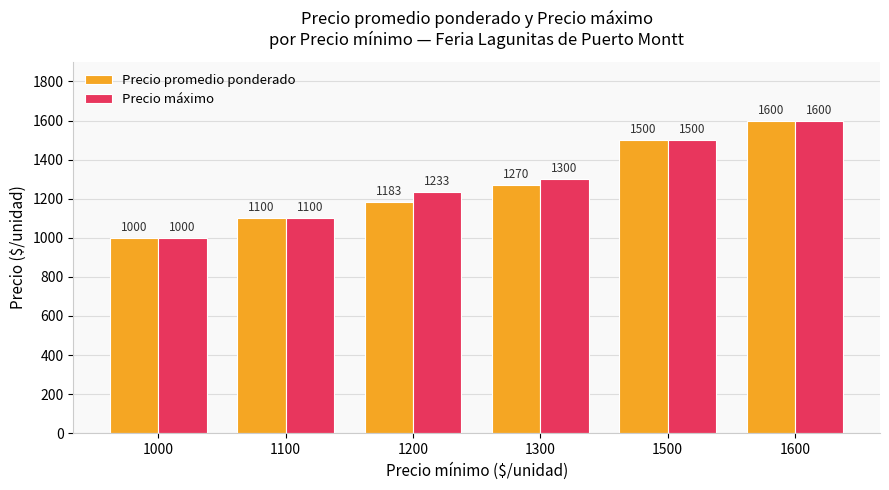

Reading right to left, what are all the values shown in this chart?

Precio promedio ponderado: 1600	1500	1270	1183	1100	1000
Precio máximo: 1600	1500	1300	1233	1100	1000